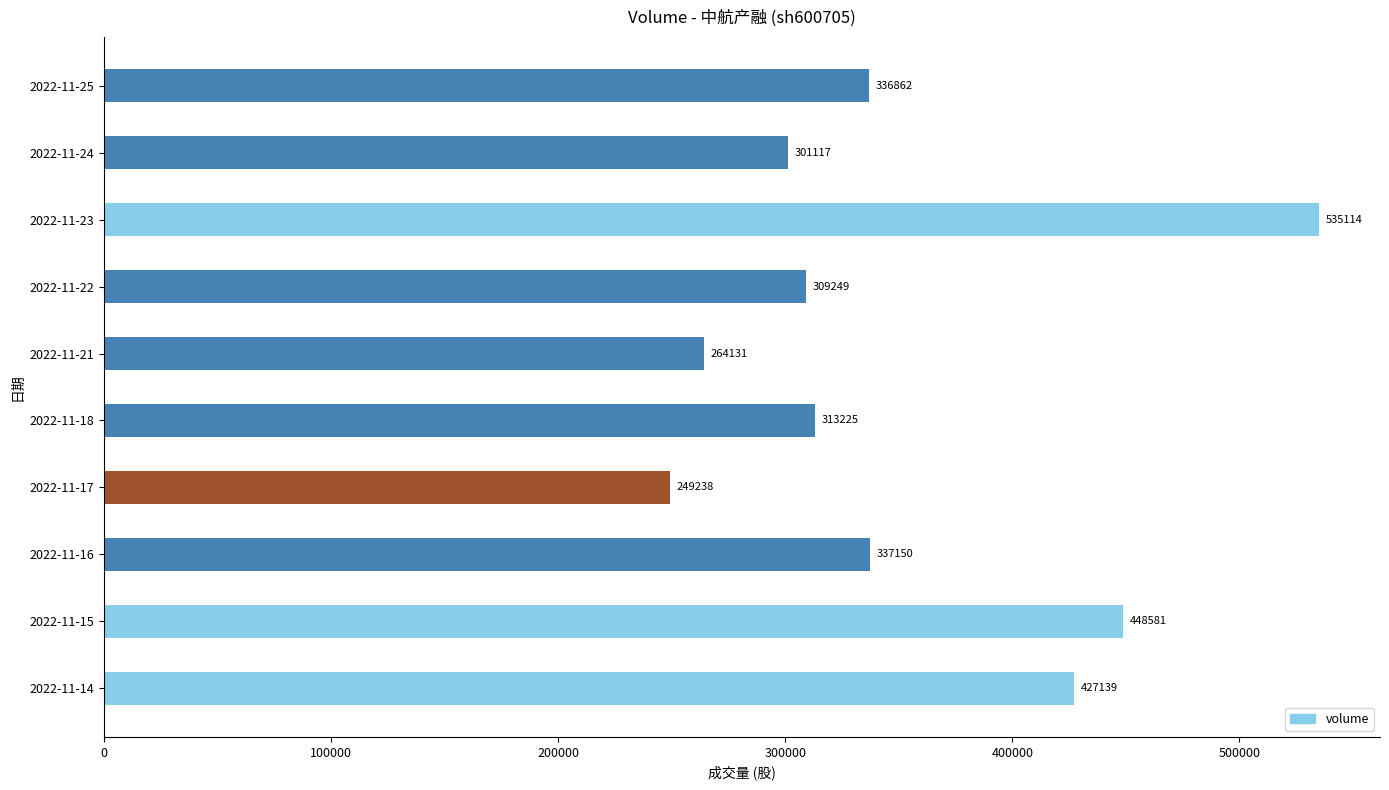

Reading top to bottom, what are all the values shown in this chart?

336862	301117	535114	309249	264131	313225	249238	337150	448581	427139